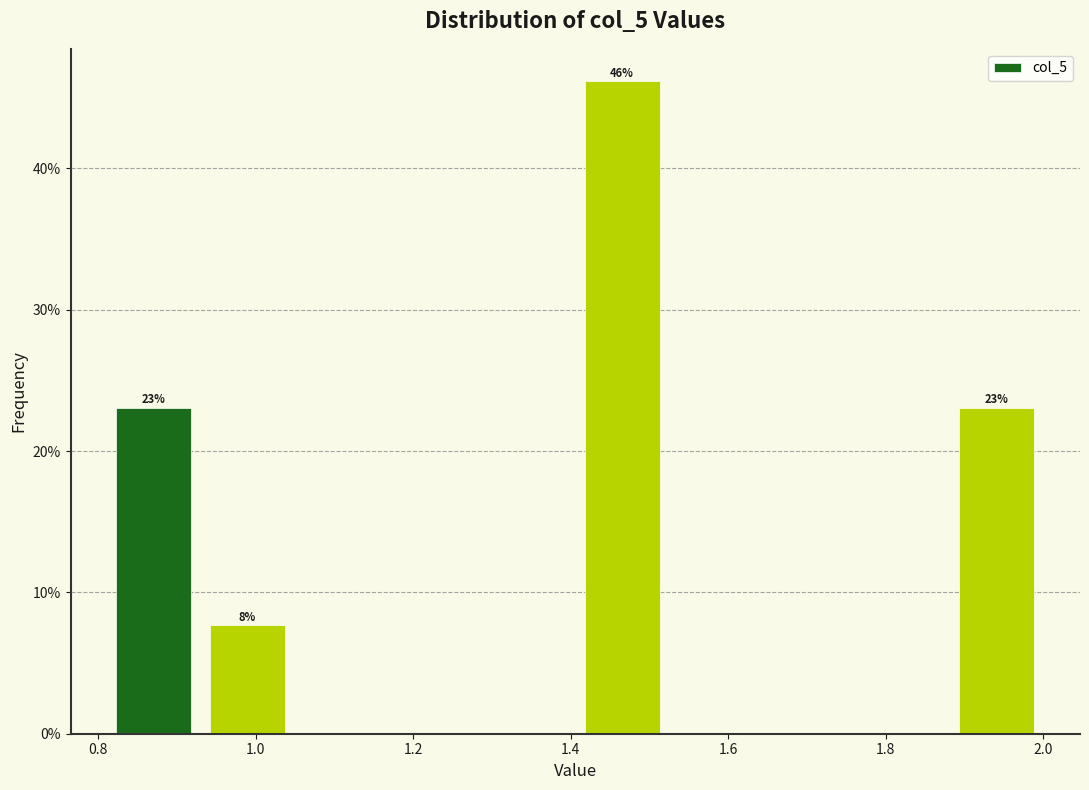

Over which range of the x-axis is the bar tallest?

1.40 to 1.52